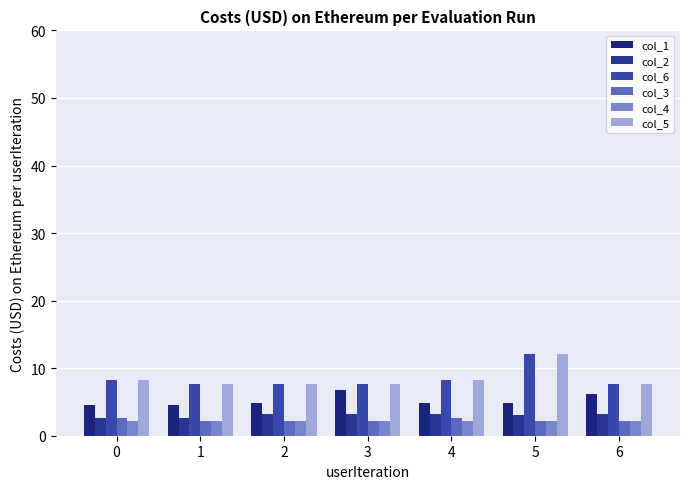

Which series has the widest spread of values?

col_6